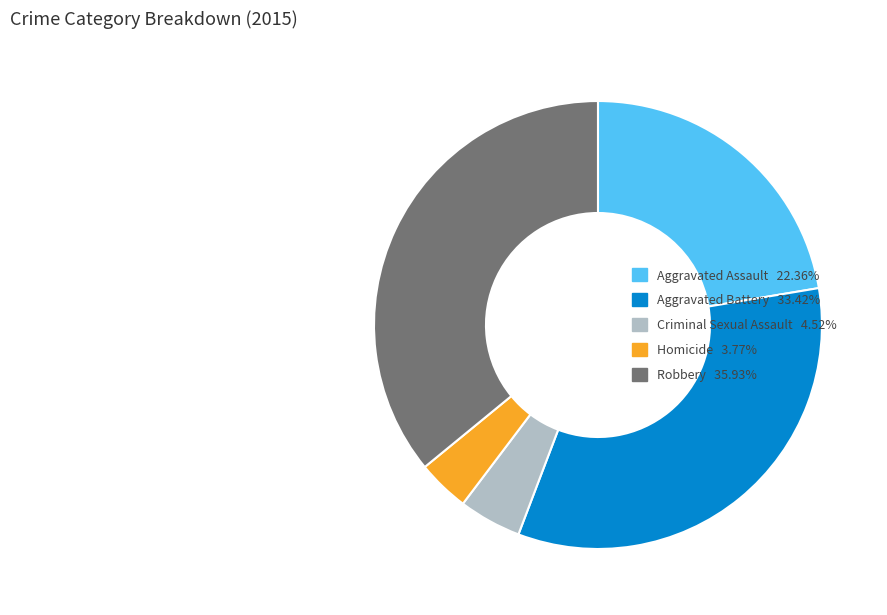

The Aggravated Assault slice represents 28% of the pie. True or false?

False